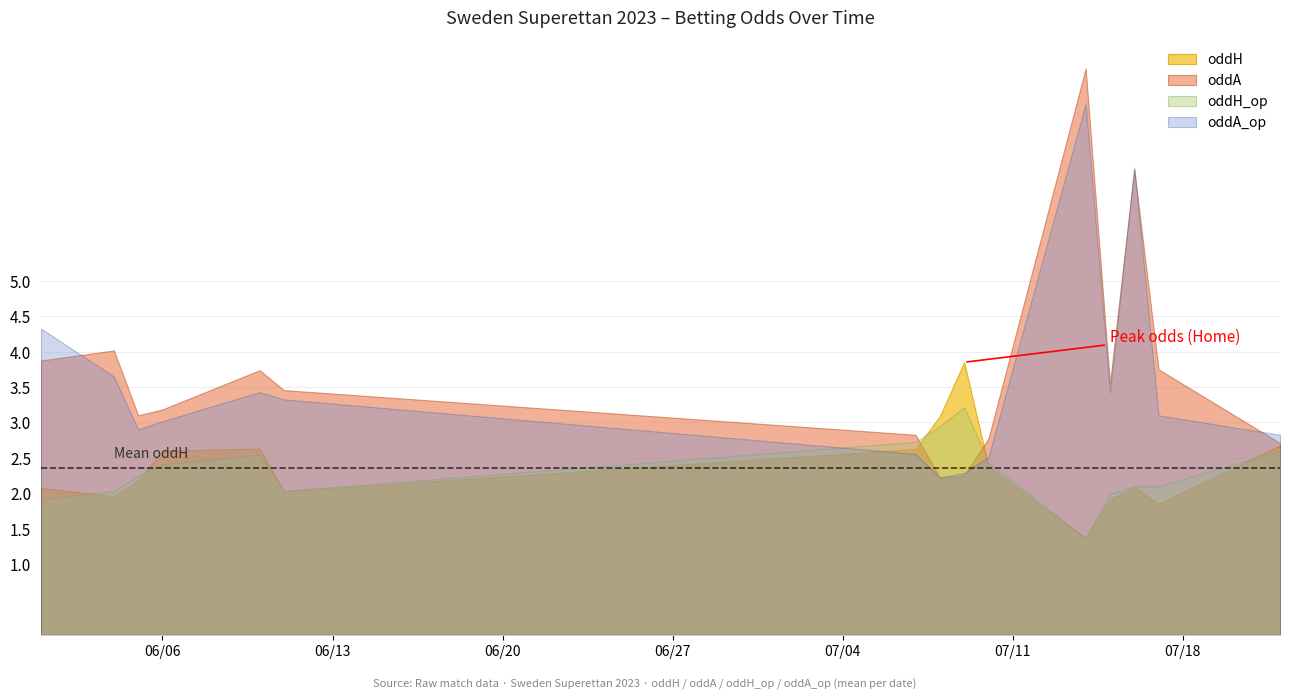

How many interior local peaks does the oddH series have?

3